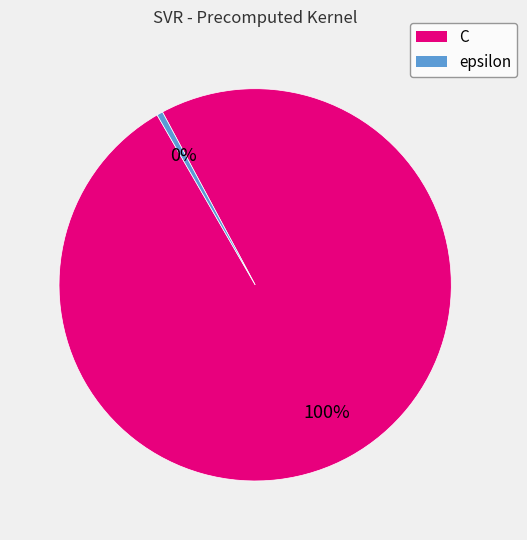

Which slice represents more than half of the pie?

C